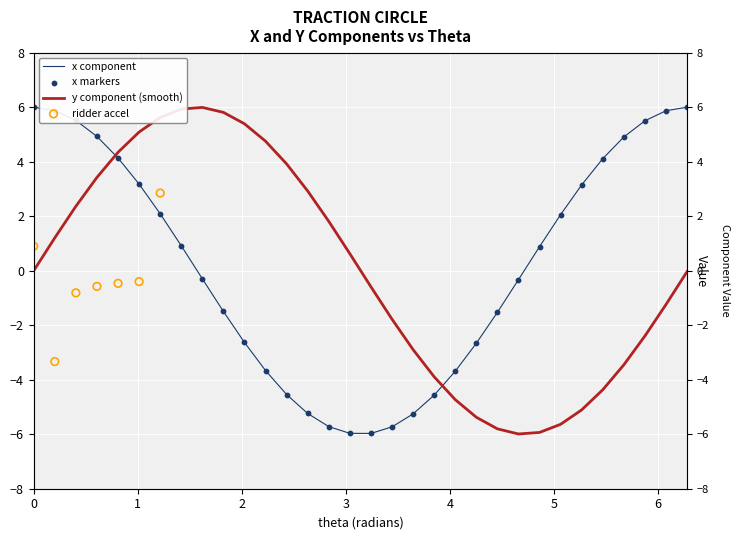

Which series reaches the minimum Y coordinate?

y